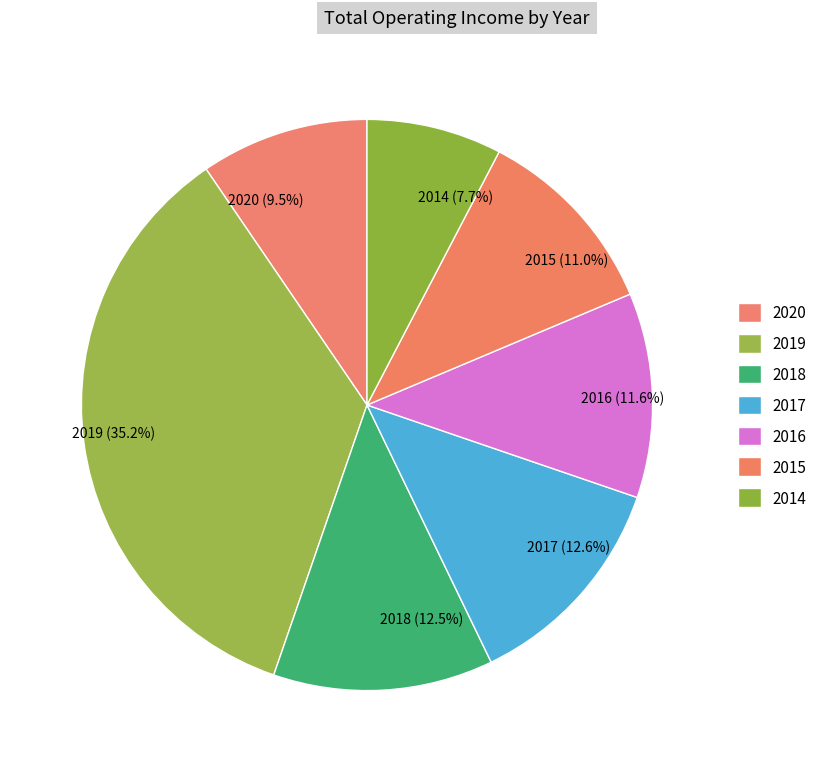

What is the smallest slice in the pie chart?

2014